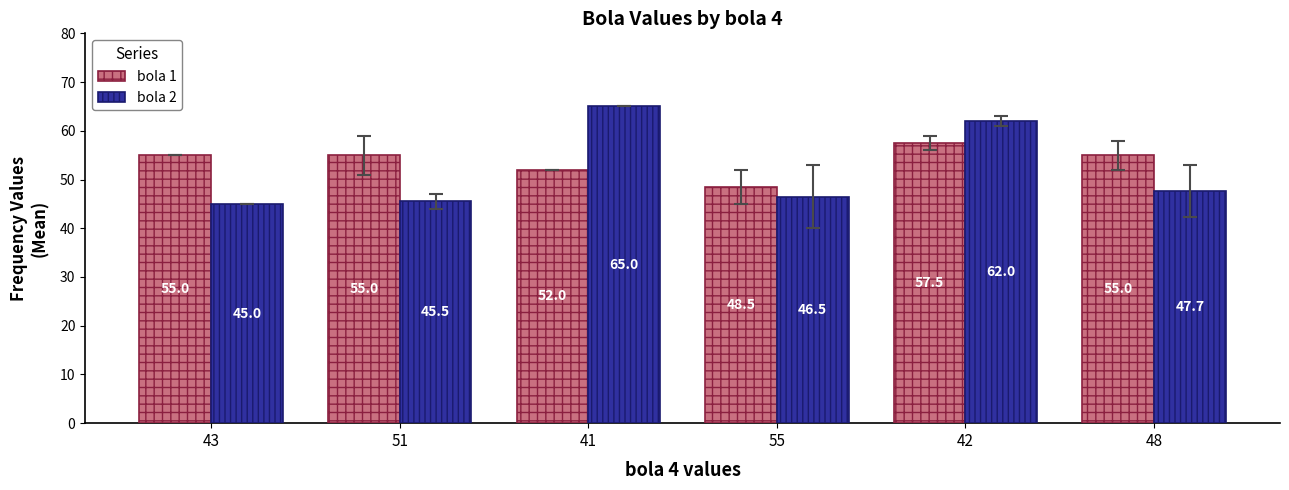

How many data points in bola 1 are less than 55?

2